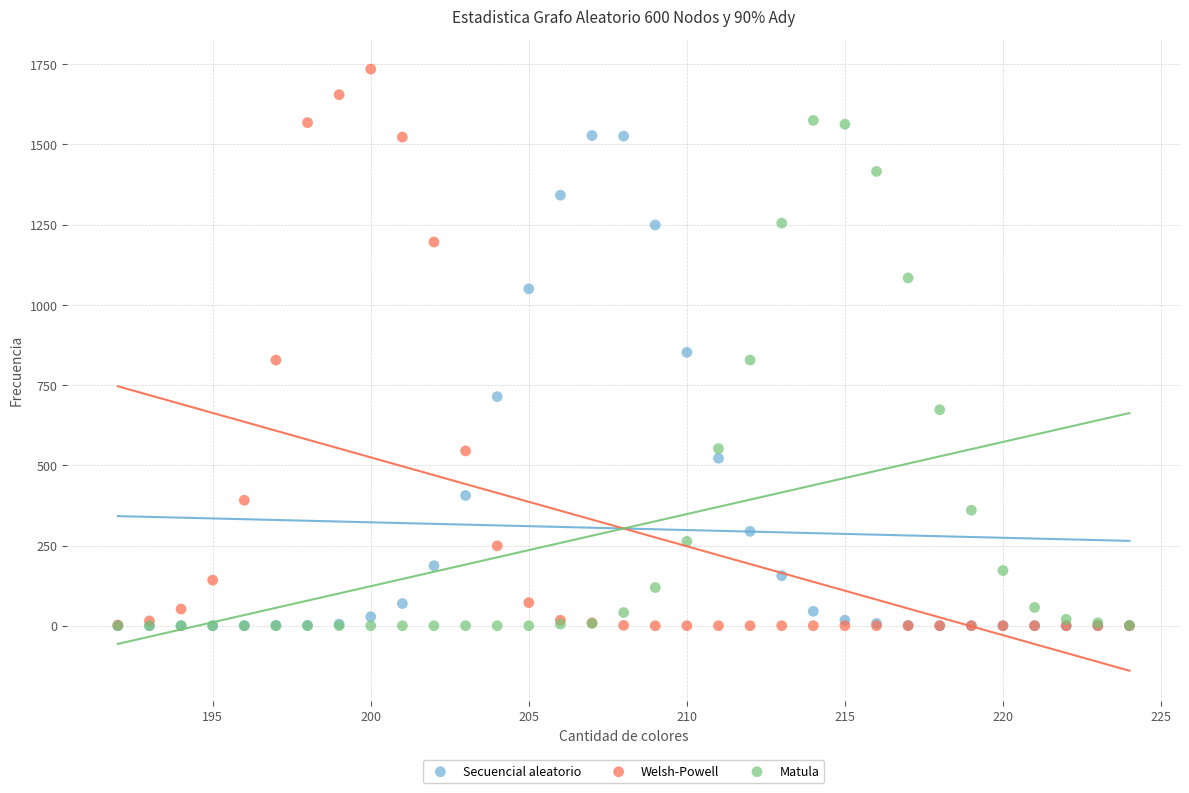

Which series has the widest spread of Y values?

Welsh-Powell